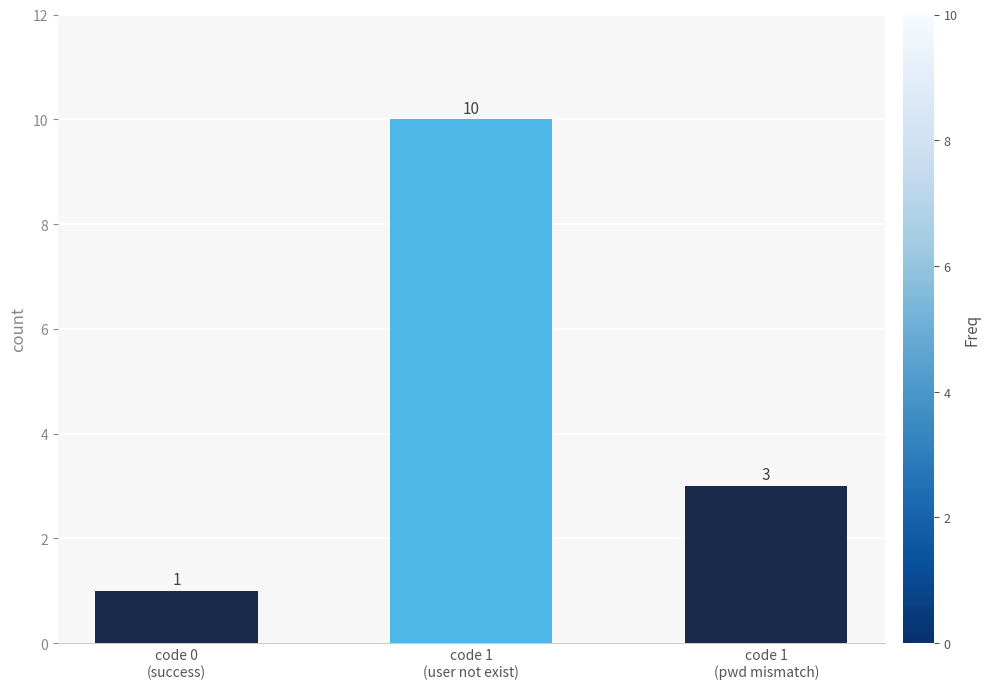

Where does the data first go above 3?

code 1
(user not exist)